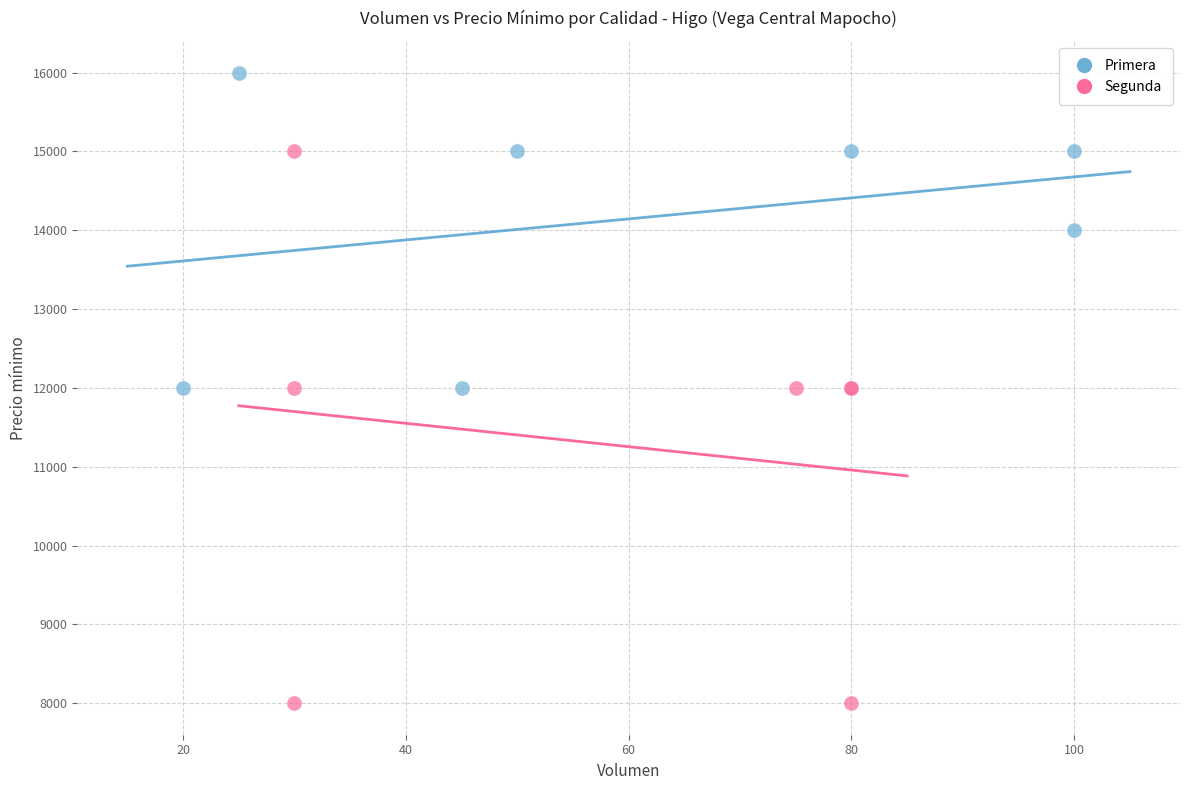

Which series reaches the maximum Y coordinate?

Primera